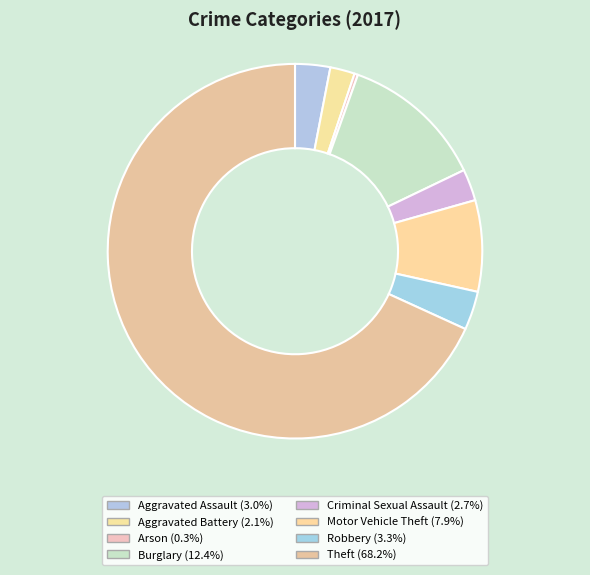

How many segments does this pie chart have?

8